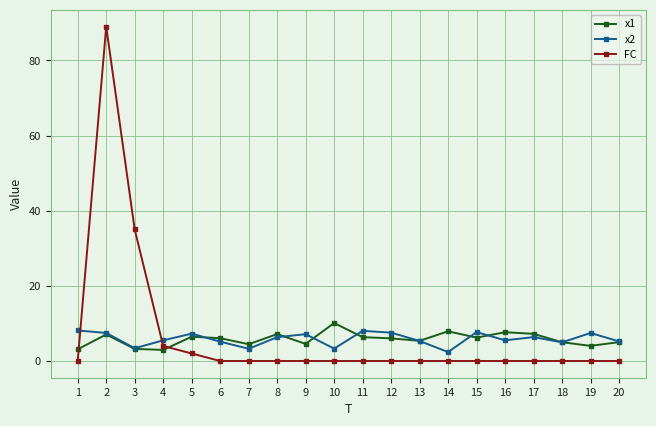

What is the total value across all series at 4?

12.4